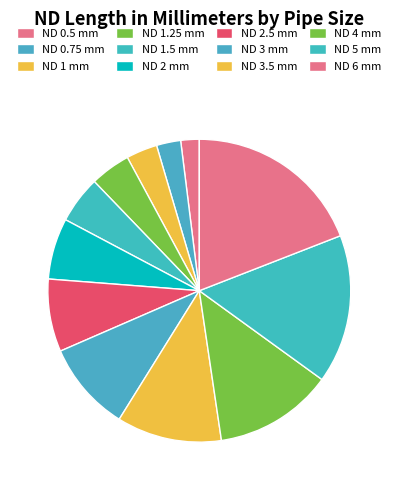

To the nearest percent, what is the difference between the largest and smallest slice percentages?

17%